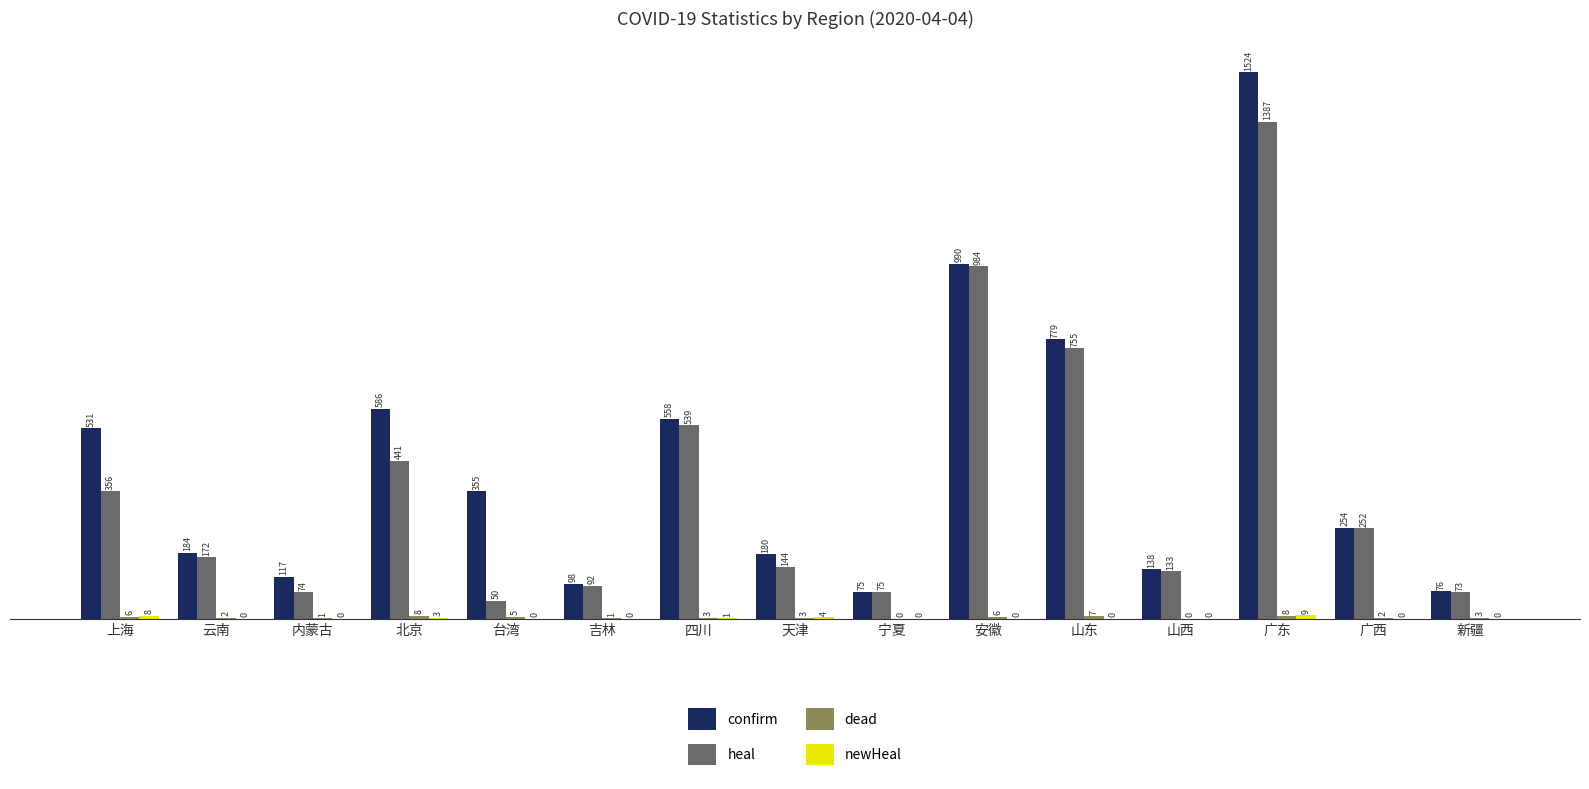

What is the total value across all series at 内蒙古?

192